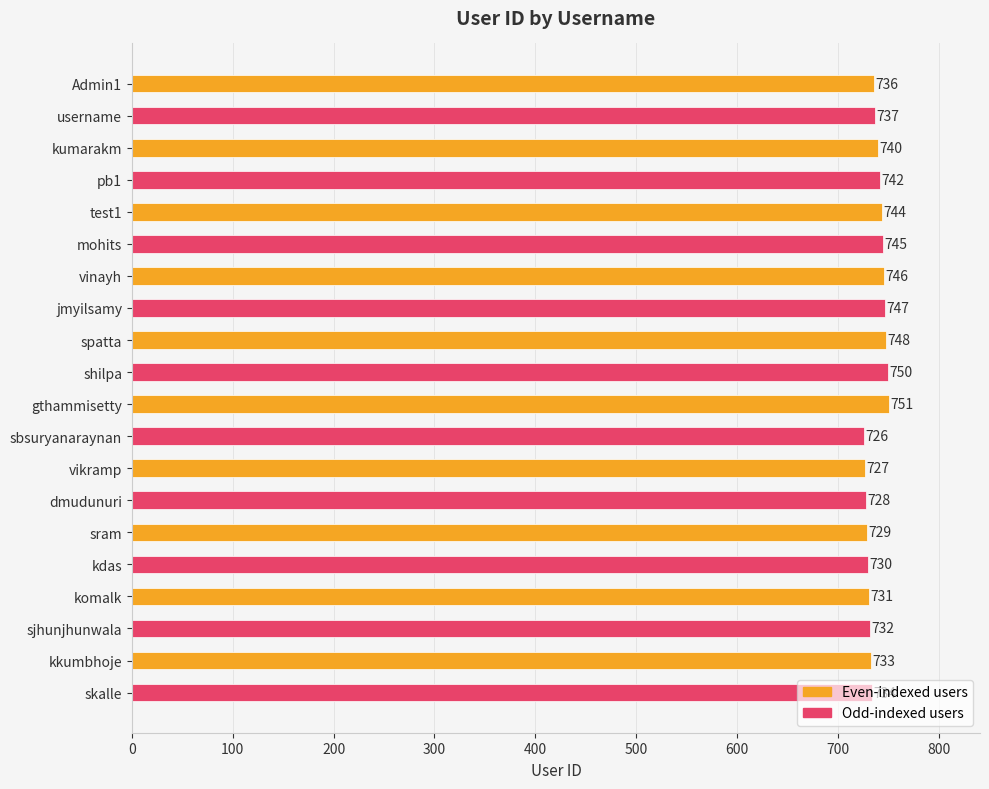

The value at spatta is 174. True or false?

False